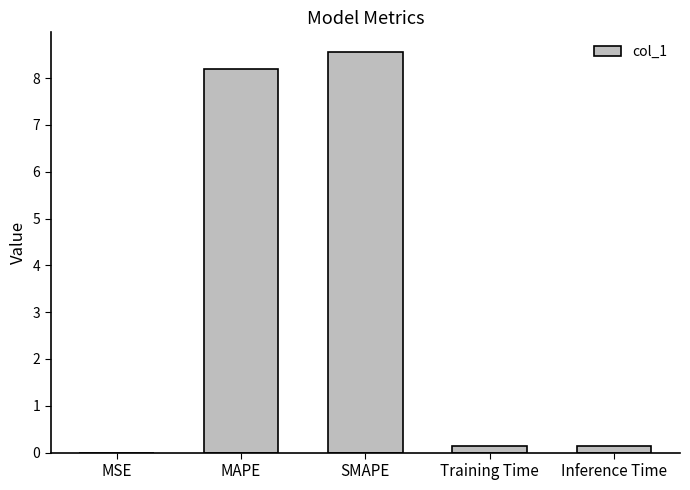

Read the value at Training Time.

0.1